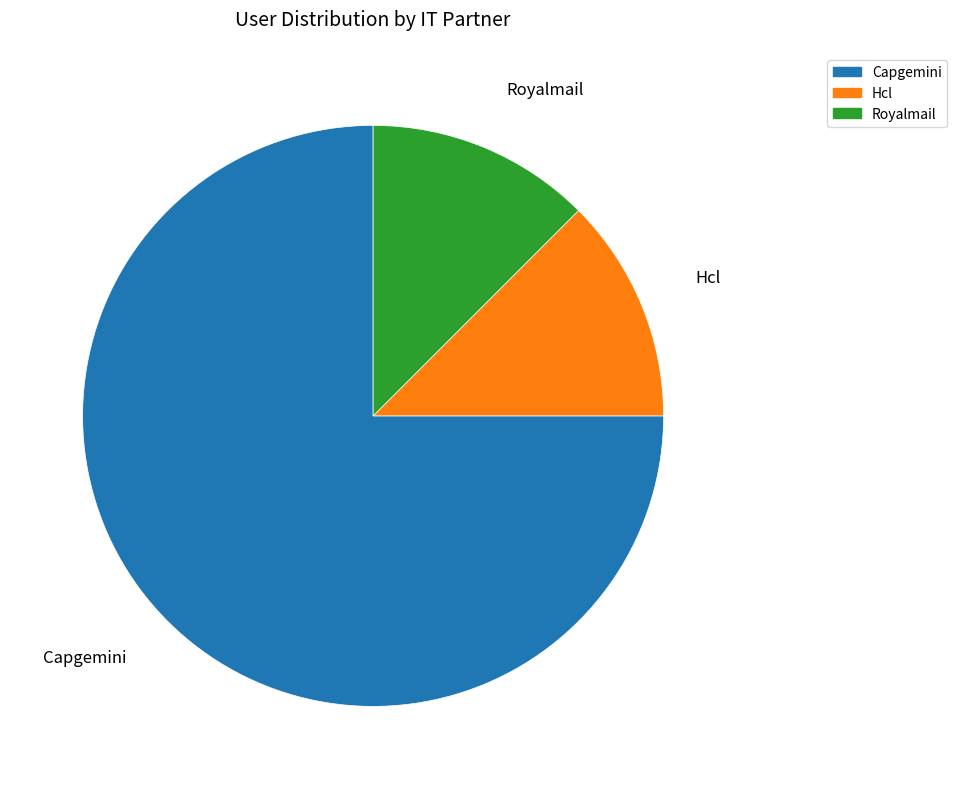

Approximately how many times larger is the value at Royalmail compared to Hcl?

1.0